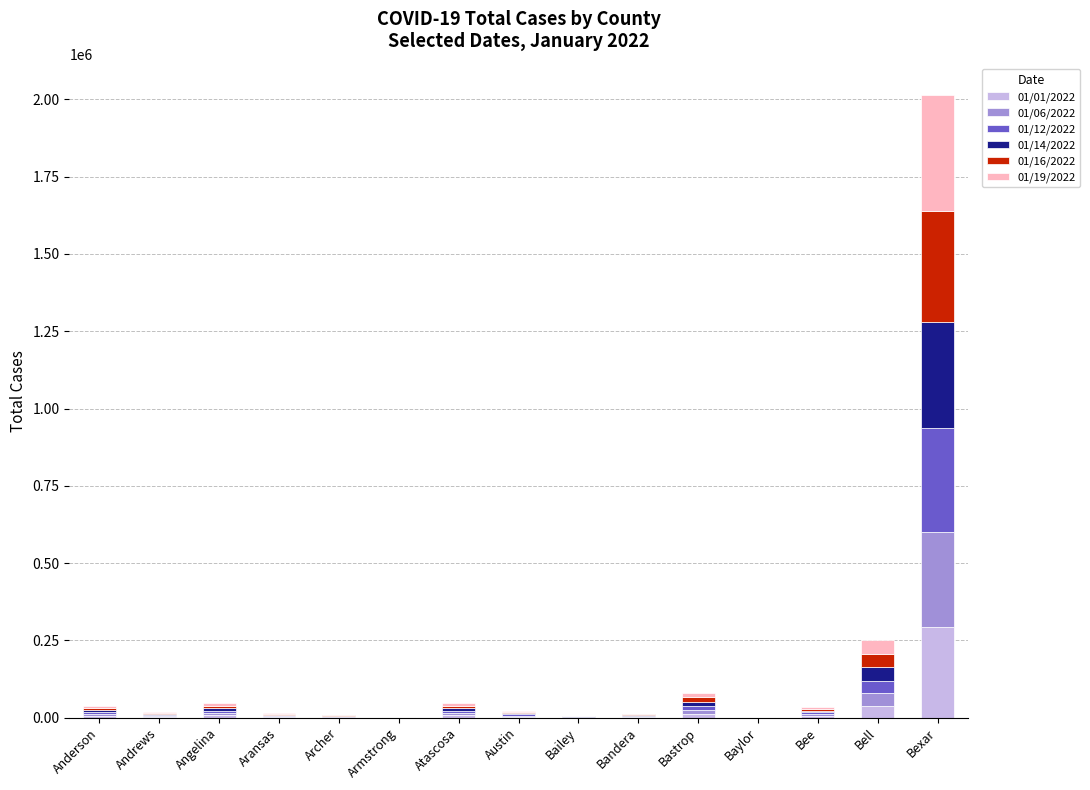

Which series has the largest range (max minus min)?

01/19/2022